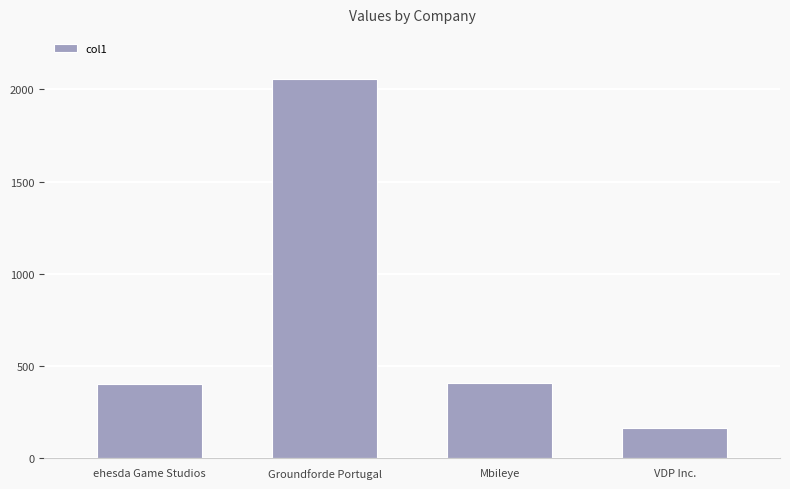

What is the change in value from ehesda Game Studios to Groundforde Portugal?

+1650.7